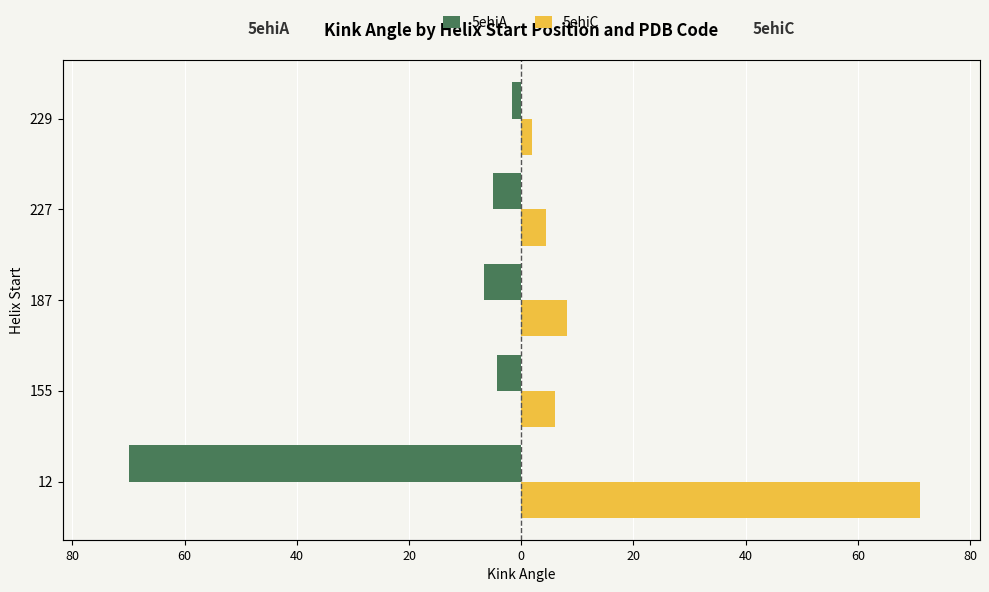

Reading left to right, transcribe all the data shown in this chart.

5ehiA: -69.8	-4.4	-6.6	-5.0	-1.6
5ehiC: 71.1	6.1	8.1	4.3	1.9